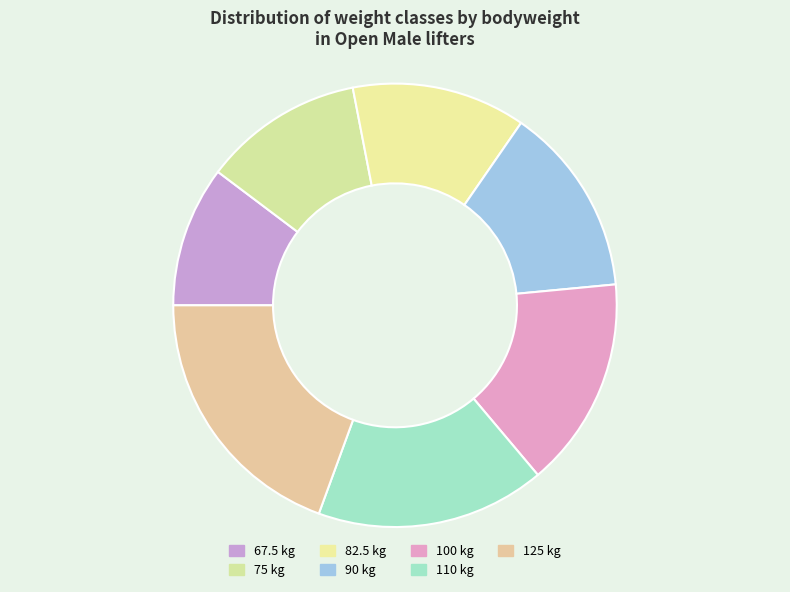

How much of the chart is everything except 67.5?

89.7%